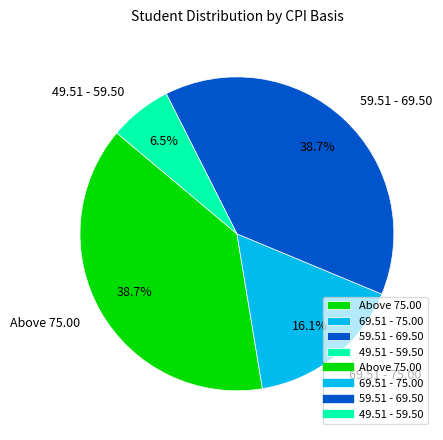

The 59.51 - 69.50 slice represents 53% of the pie. True or false?

False